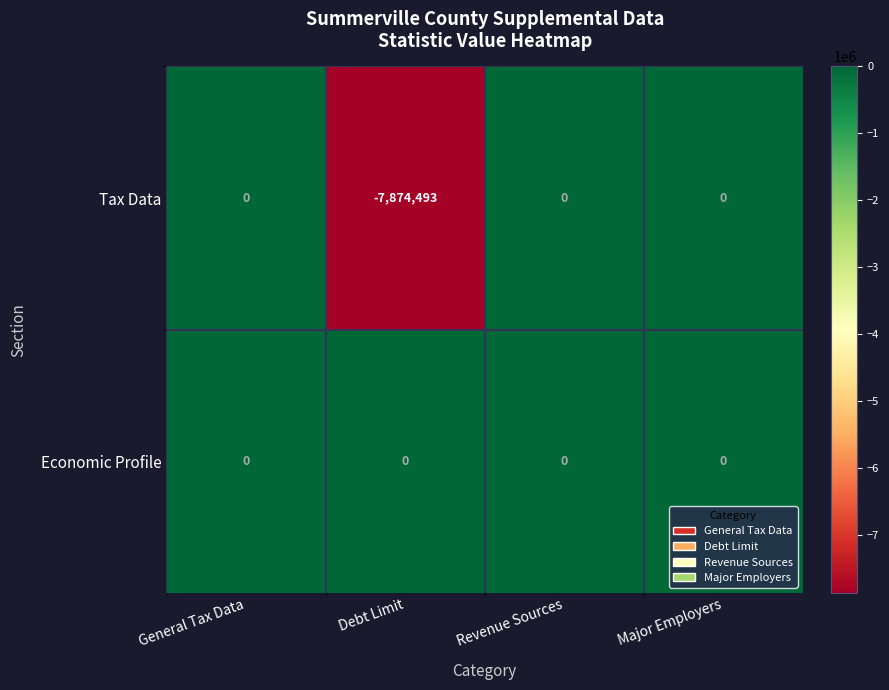

How many categories are shown in the chart?

4